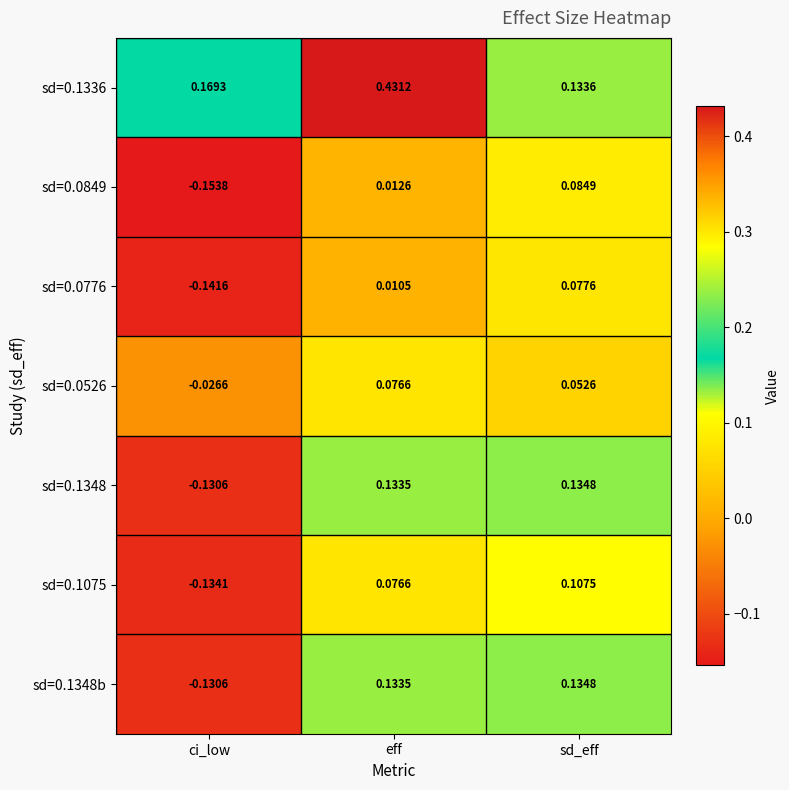

Is the value of sd=0.1348b at sd_eff greater than the value of sd=0.1075 at eff?

Yes